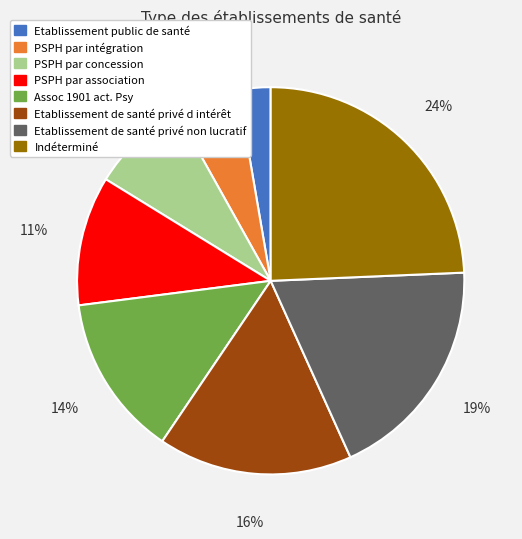

Do PSPH par association and PSPH par concession together represent more than half of the pie?

No